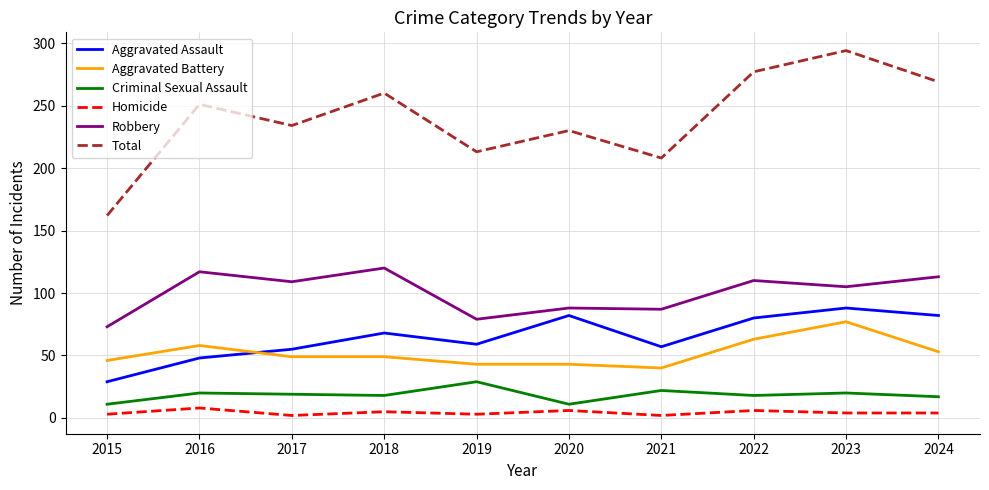

True or false: Aggravated Assault has a value of 55 at 2017.

True